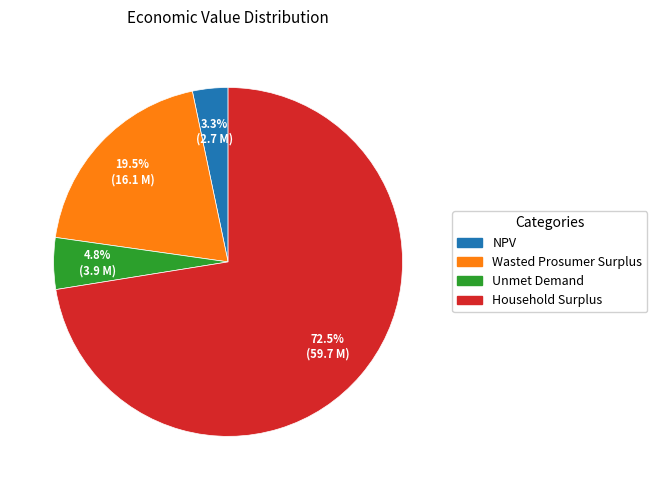

Combined, what portion of the pie is Household Surplus and Wasted Prosumer Surplus?

91.9%